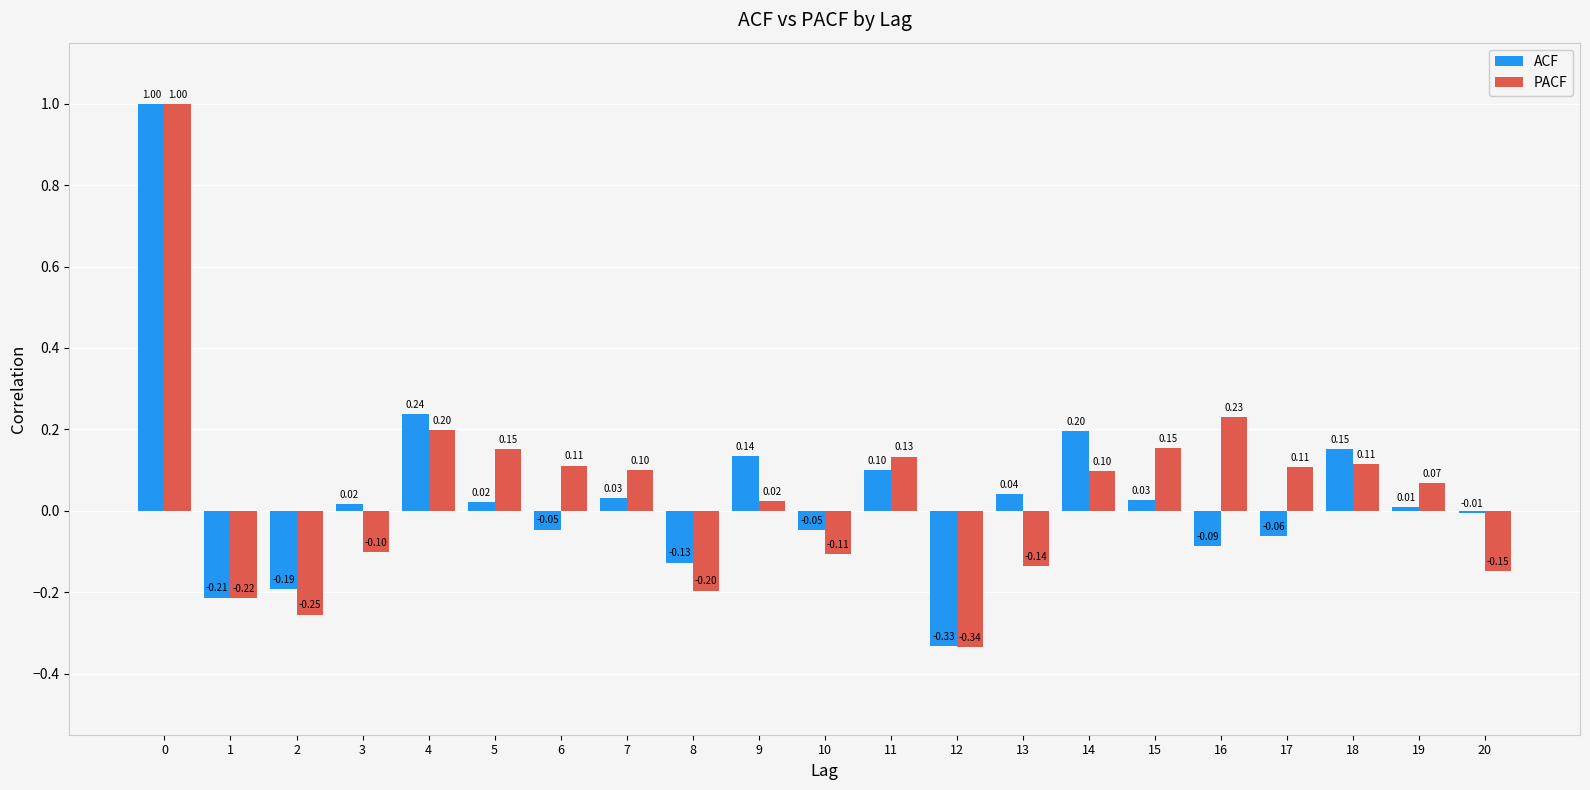

Which series has the largest total across all categories?

PACF